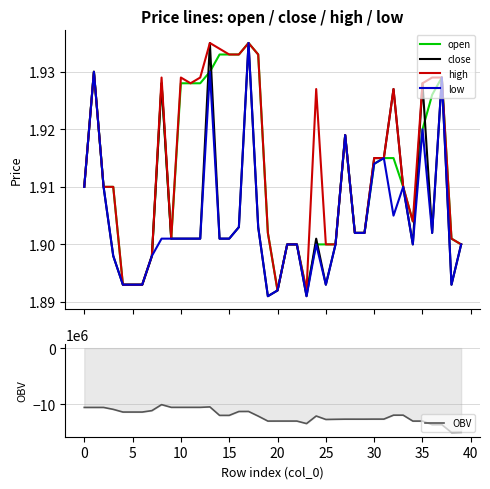

What is the difference between the second highest and minimum values in the OBV series?

4557766.4